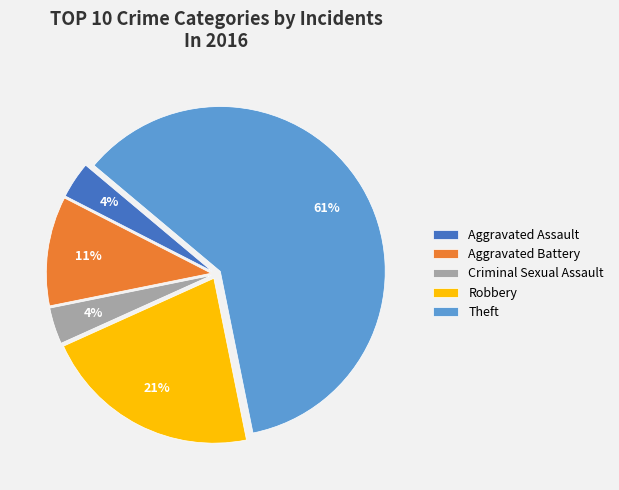

To the nearest percent, what is the average slice percentage?

20%